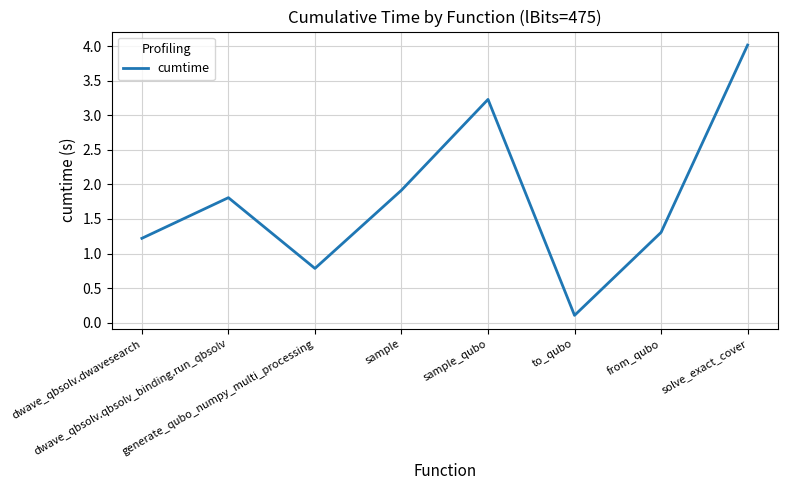

Reading left to right, what are all the values shown in this chart?

dwave_qbsolv.dwavesearch=1.2	dwave_qbsolv.qbsolv_binding.run_qbsolv=1.8	generate_qubo_numpy_multi_processing=0.8	sample=1.9	sample_qubo=3.2	to_qubo=0.1	from_qubo=1.3	solve_exact_cover=4.0